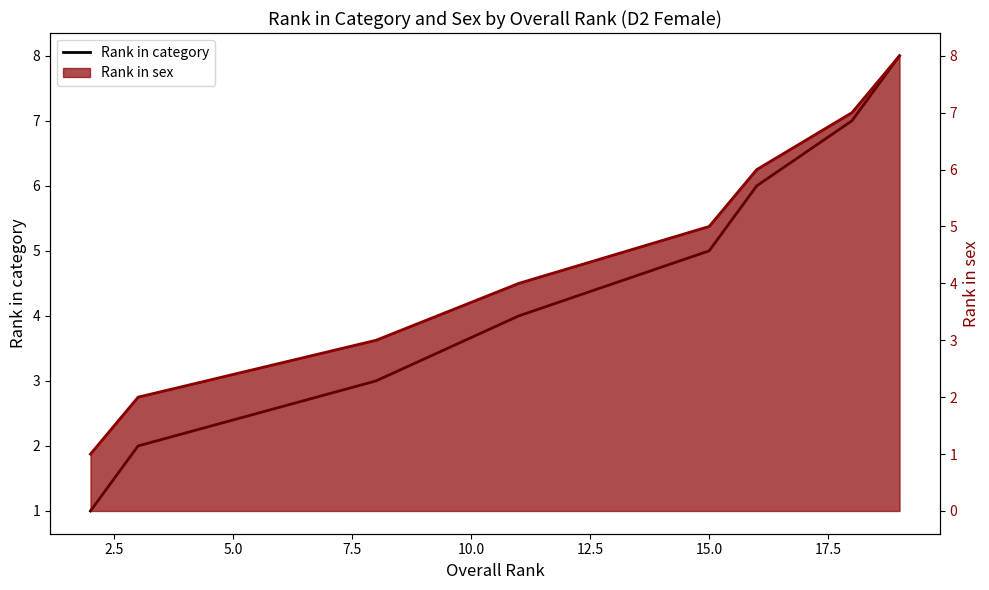

Count the values in the range 3 to 7.

5